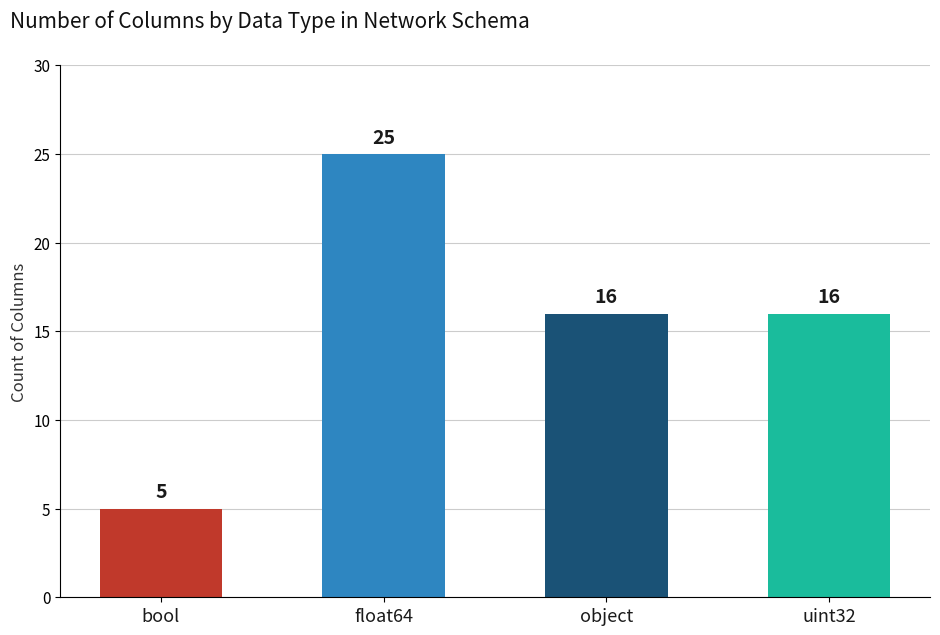

Are the bars grouped side by side (vs. stacked)?

No